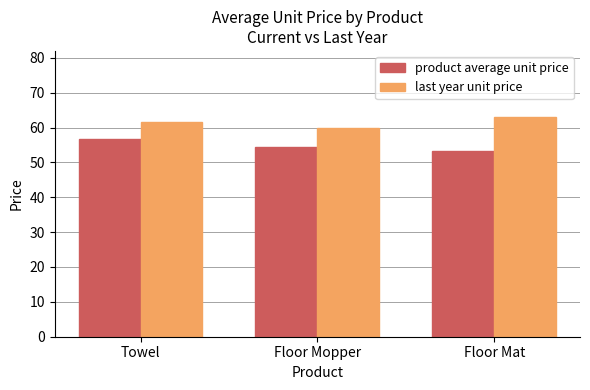

At Floor Mat, list the series in order from largest to smallest.

last year unit price, product average unit price